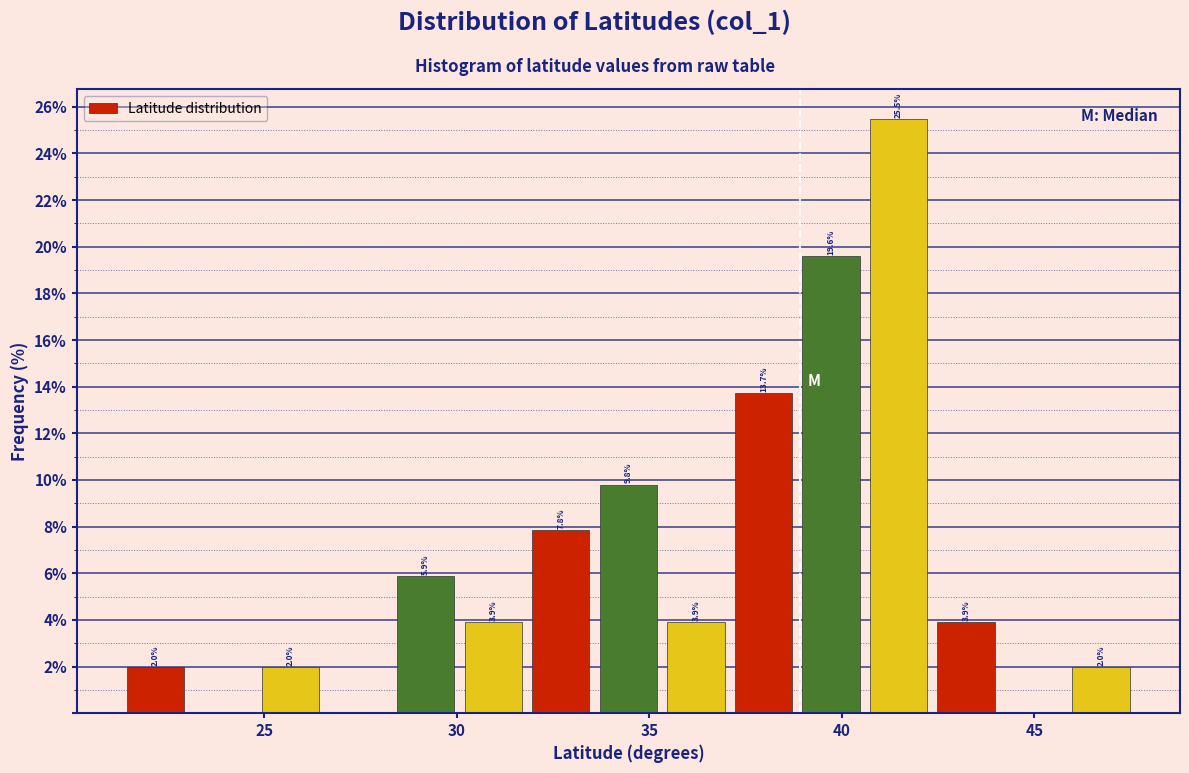

Around what value on the x-axis is the tallest bar? Give the approximate position of its centre, as read against the axis.

41.5